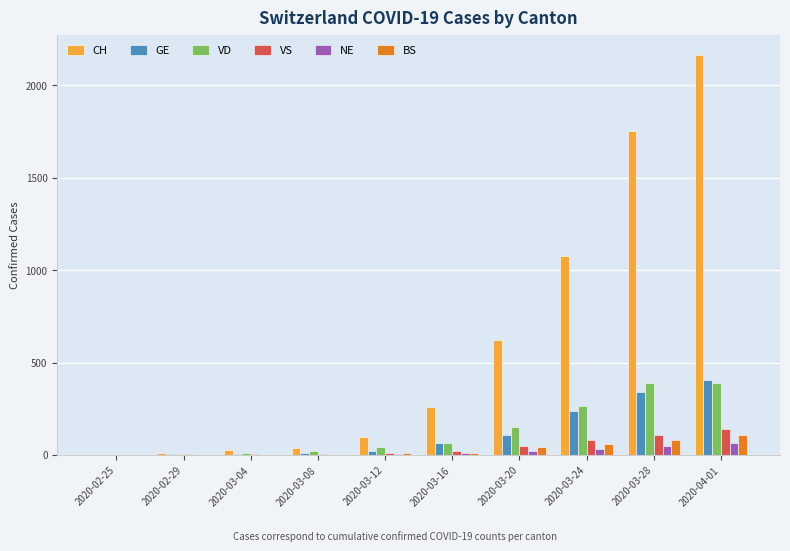

Which series has the widest spread of values?

CH